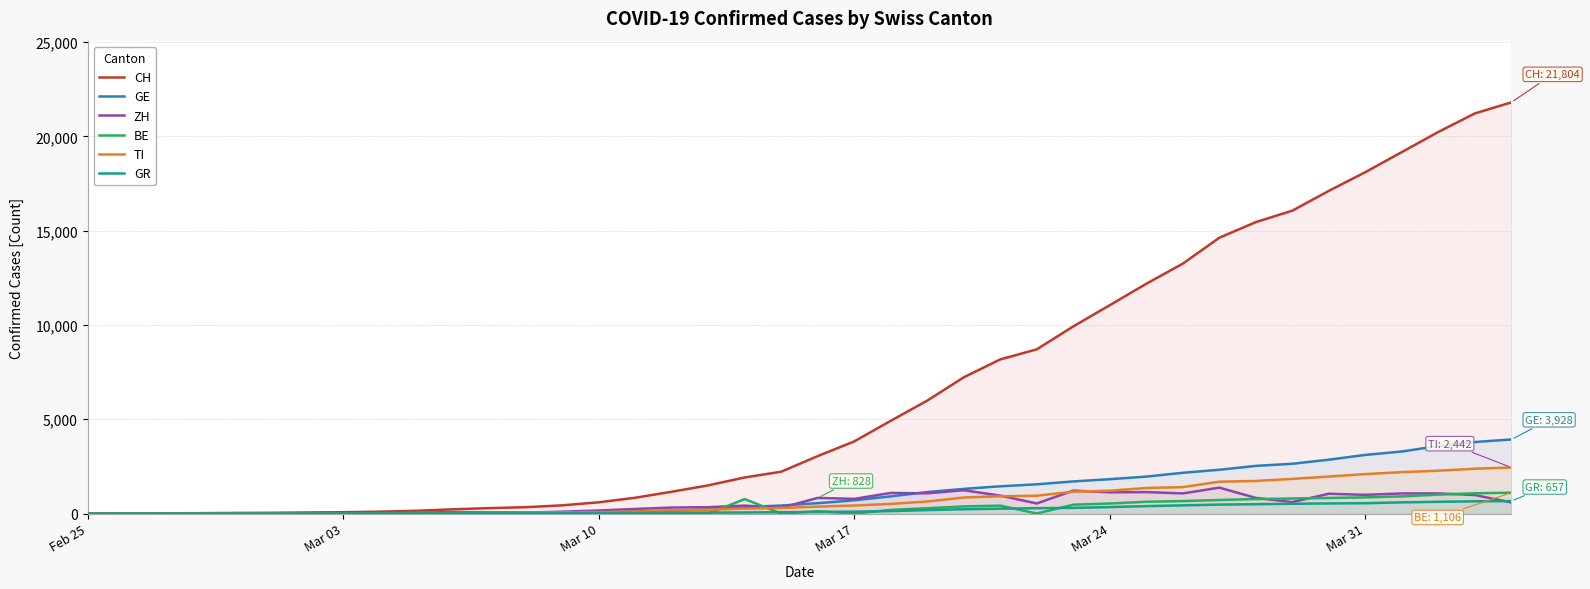

What is the highest value of the TI series?

2442